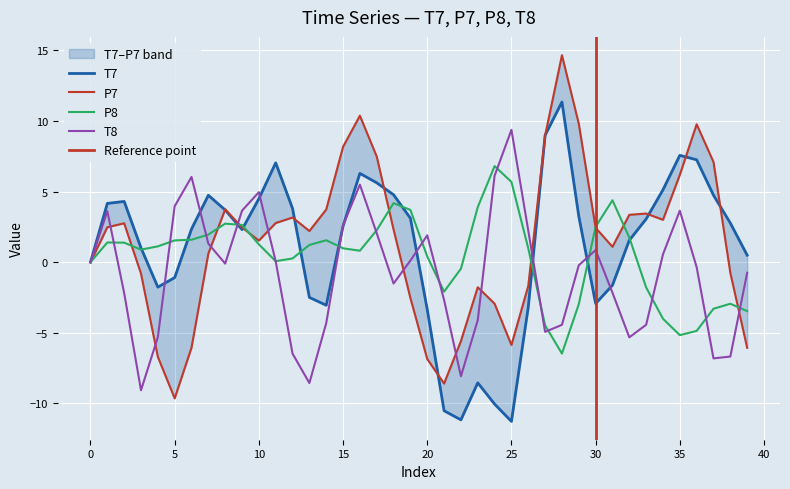

True or false: T7 has more than 1 interior local peaks.

True